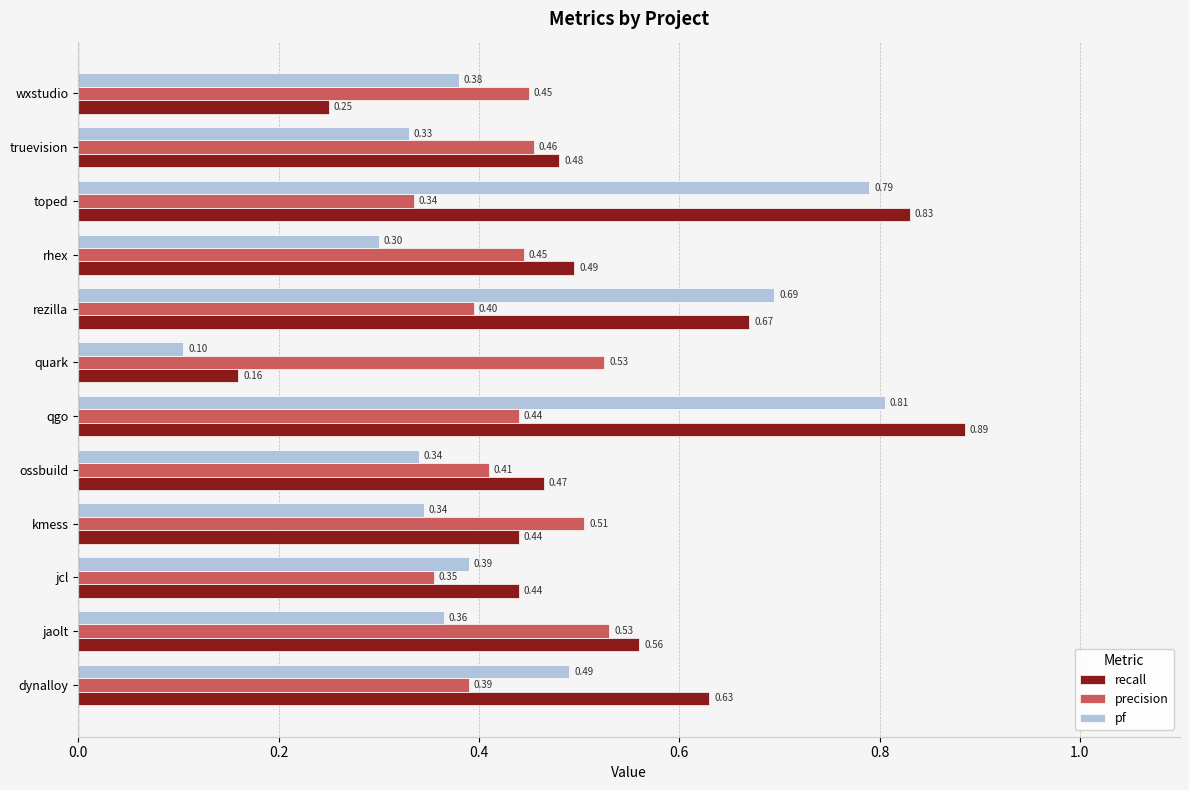

Count the number of data series in this chart.

3